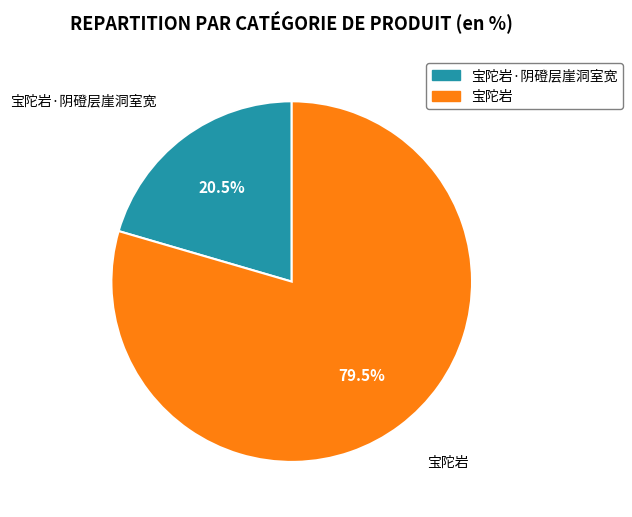

Is there a majority slice in this chart?

Yes